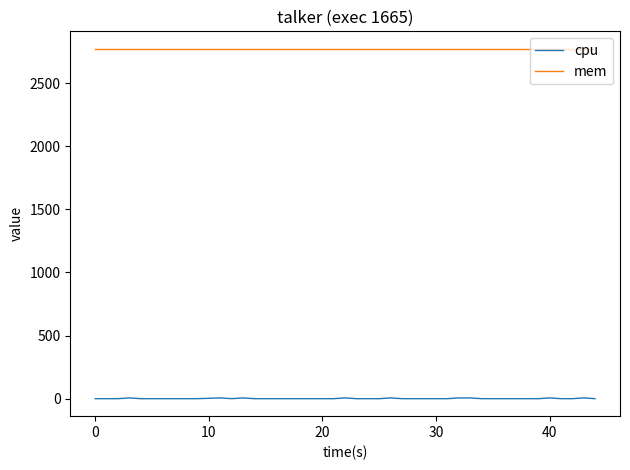

Which series has the largest range (max minus min)?

cpu